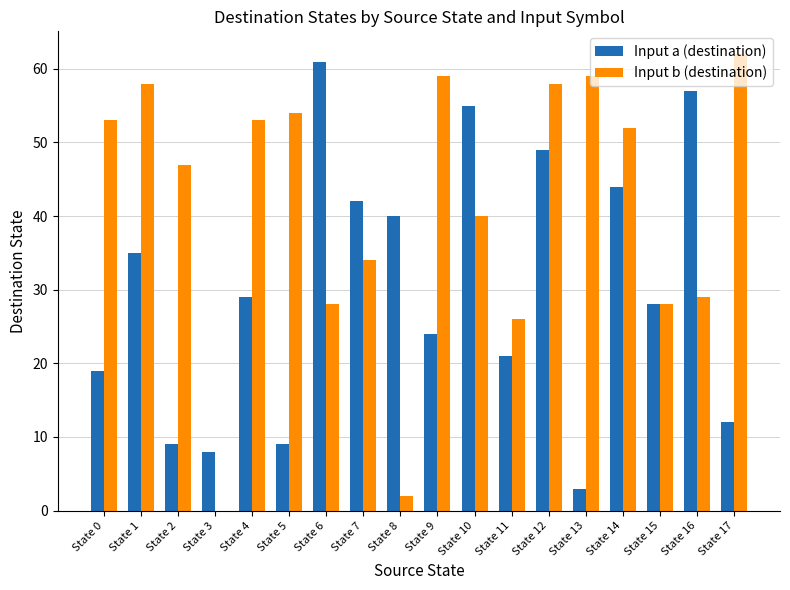

Reading left to right, transcribe all the data shown in this chart.

Input a (destination): 19	35	9	8	29	9	61	42	40	24	55	21	49	3	44	28	57	12
Input b (destination): 53	58	47	0	53	54	28	34	2	59	40	26	58	59	52	28	29	62